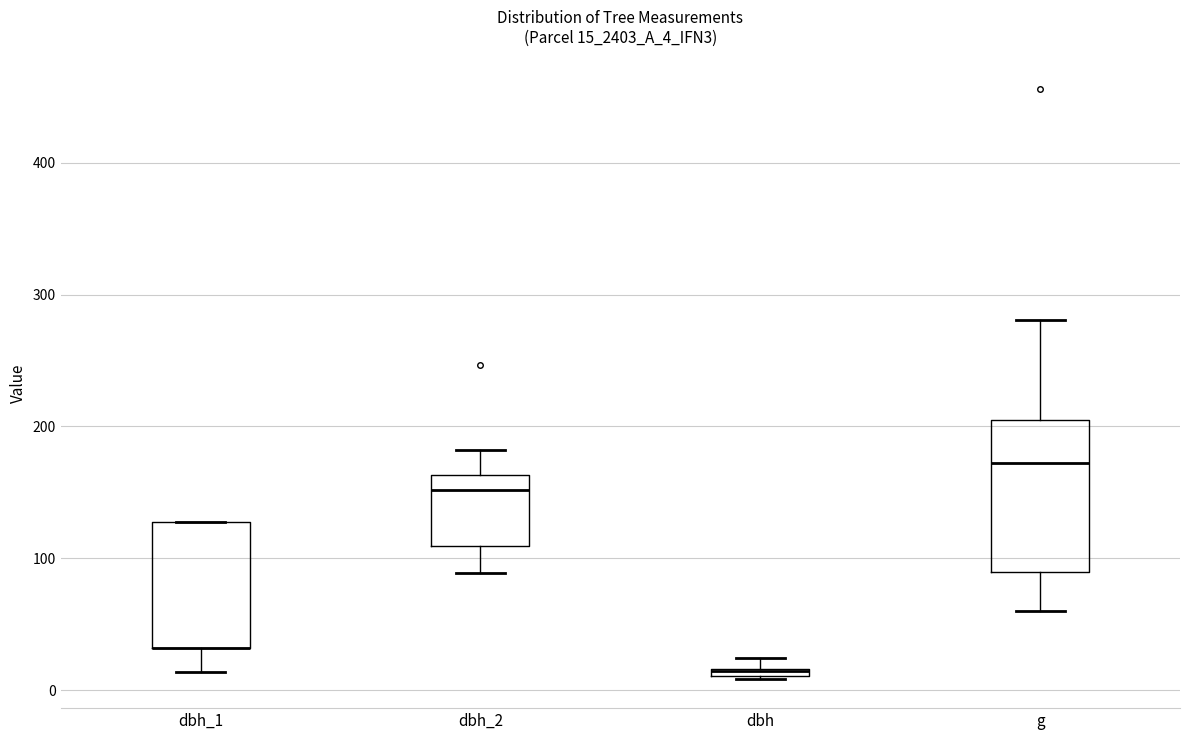

Where is the lower edge of the box for dbh_1 on the y-axis? The values are not printed on the chart, so give them approximately, as read against the axis.

30